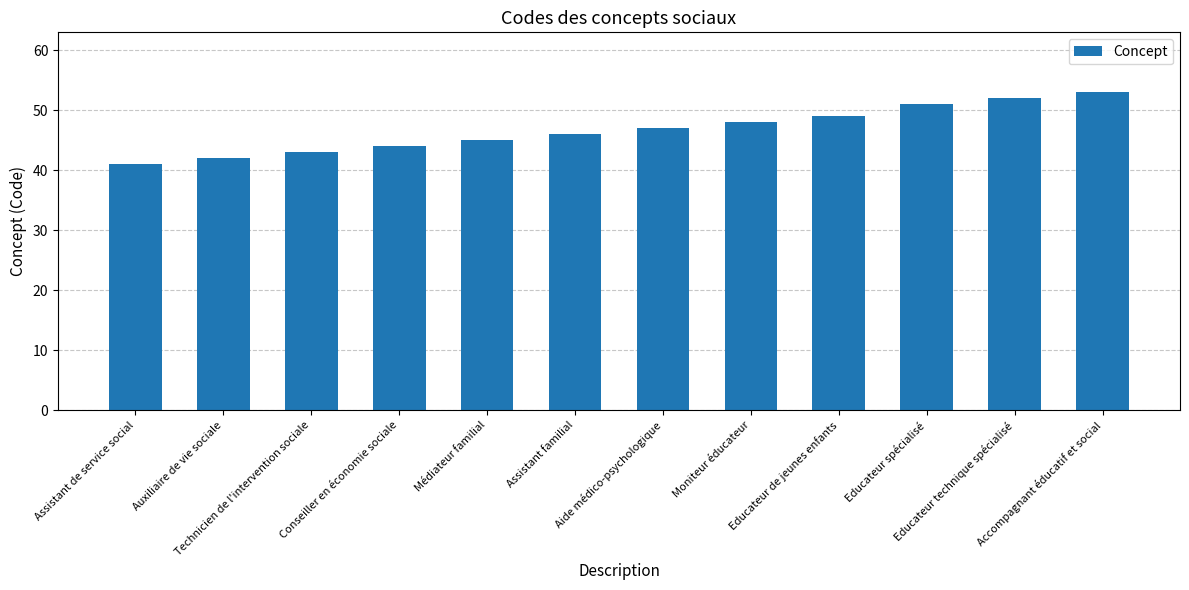

What is the maximum value shown in the chart?

53